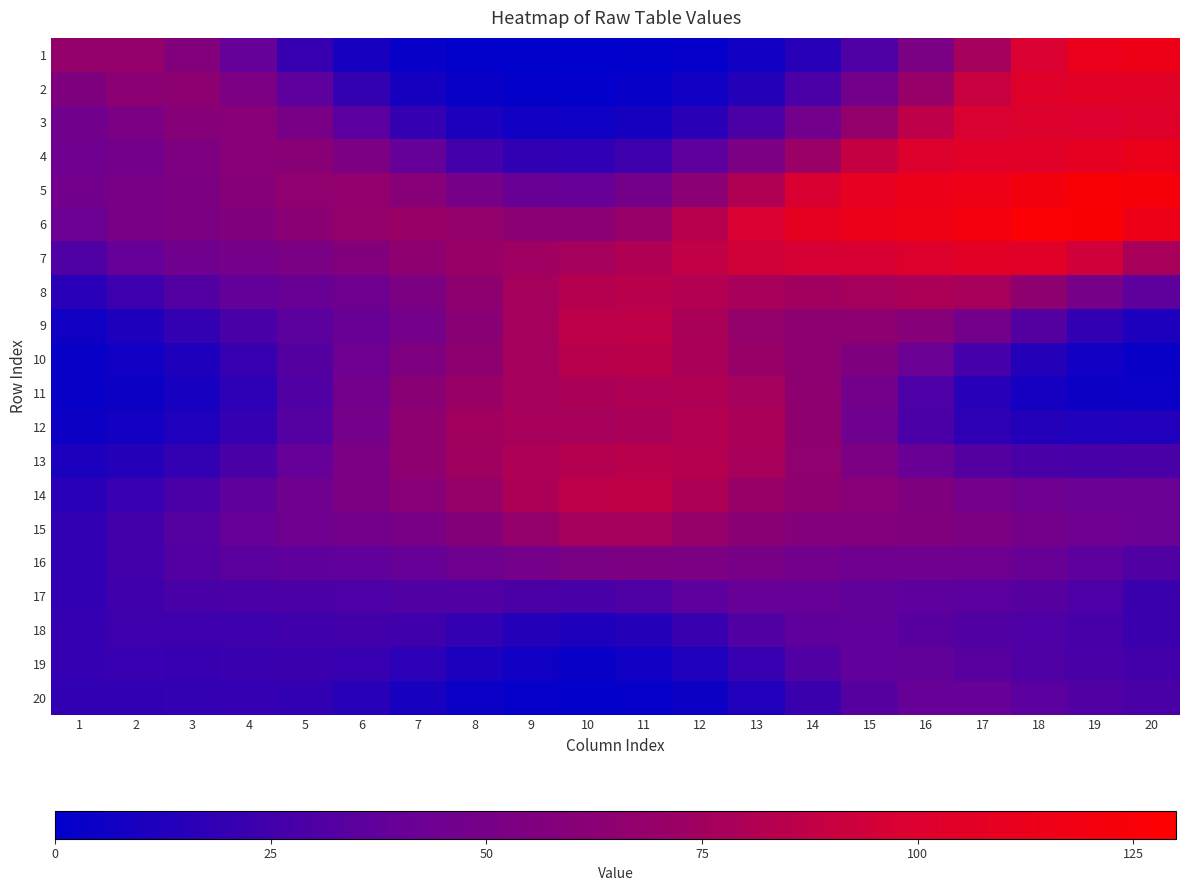

Reading left to right, extract all data points from this chart.

1: 1=68.3	2=68.8	3=57.4	4=38.7	5=21.0	6=9.2	7=3.2	8=0.9	9=0.3	10=0.2	11=0.6	12=2.2	13=6.4	14=15.4	15=30.6	16=51.9	17=76.3	18=98.6	19=112.2	20=115.3
2: 1=55.4	2=63.0	3=63.4	4=52.9	5=35.8	6=19.6	7=8.8	8=3.4	9=1.4	10=1.2	11=2.5	12=6.4	13=14.6	14=28.5	15=47.9	16=70.2	17=90.5	18=102.9	19=105.8	20=105.1
3: 1=46.2	2=52.8	3=59.6	4=60.0	5=50.4	6=34.9	7=20.2	8=10.5	9=6.1	10=5.7	11=8.8	12=16.3	13=29.2	14=47.0	15=67.6	16=86.3	17=97.8	18=100.8	19=100.5	20=103.4
4: 1=44.7	2=48.0	3=54.1	4=60.5	5=61.1	6=52.7	7=39.0	8=26.2	9=18.9	10=18.3	11=24.0	12=35.8	13=52.5	14=71.9	15=89.6	16=100.9	17=104.4	18=105.0	19=108.6	20=113.1
5: 1=46.8	2=50.2	3=53.5	4=59.5	5=65.8	6=67.0	7=60.2	8=49.3	9=41.0	10=40.3	11=48.2	12=62.8	13=81.0	14=98.0	15=109.4	16=113.8	17=115.7	18=120.3	19=125.9	20=124.0
6: 1=43.3	2=50.0	3=53.6	4=56.8	5=62.4	6=68.8	7=71.1	8=67.8	9=62.9	10=62.8	11=70.3	12=83.9	13=98.6	14=109.2	15=113.8	16=116.1	17=121.1	18=127.0	19=126.1	20=114.7
7: 1=30.6	2=39.5	3=45.9	4=49.0	5=51.8	6=57.4	7=65.0	8=71.1	9=74.0	10=76.2	11=80.9	12=88.1	13=94.1	14=96.5	15=97.7	16=101.5	17=106.3	18=104.8	19=93.8	20=77.8
8: 1=15.8	2=23.9	3=32.2	4=38.1	5=41.2	6=45.0	7=53.1	8=65.0	9=76.2	10=82.8	11=84.5	12=82.3	13=78.2	14=75.3	15=76.6	16=79.5	17=76.9	18=65.5	19=49.5	20=36.1
9: 1=6.6	2=11.9	3=19.6	4=28.2	5=35.3	6=41.3	7=49.2	8=61.6	9=76.2	10=86.2	11=86.5	12=78.3	13=68.9	14=64.4	15=63.5	16=59.3	17=47.8	18=32.4	19=19.3	20=11.5
10: 1=3.4	2=6.1	3=11.8	4=20.9	5=32.4	6=43.8	7=54.3	8=65.0	9=76.2	10=84.3	11=85.0	12=78.6	13=70.7	14=63.8	15=55.1	16=41.9	17=26.6	18=14.0	19=6.6	20=3.4
11: 1=3.3	2=4.9	3=9.2	4=17.7	5=31.0	6=46.8	7=61.2	8=71.2	9=76.3	10=78.7	11=80.2	12=80.6	13=76.6	14=65.2	15=47.7	16=29.4	17=15.7	18=8.1	19=5.0	20=4.1
12: 1=5.6	2=7.5	3=11.9	4=20.2	5=33.0	6=49.2	7=65.0	8=75.0	9=77.5	10=77.0	11=78.9	12=82.2	13=79.0	14=65.5	15=45.9	16=28.6	17=18.0	18=13.4	19=12.2	20=12.5
13: 1=10.5	2=14.0	3=19.8	4=28.3	5=39.4	6=52.4	7=65.0	8=74.5	9=80.0	10=82.8	11=84.1	12=82.8	13=76.9	14=66.1	15=52.9	16=40.8	17=32.5	18=28.4	19=27.5	20=28.3
14: 1=16.2	2=21.5	3=28.6	4=37.0	5=45.6	6=53.3	7=60.6	8=69.2	9=79.2	10=86.8	11=86.9	12=79.9	13=71.1	14=64.9	15=60.3	16=55.0	17=48.8	18=43.9	19=41.8	20=42.1
15: 1=19.1	2=25.5	3=32.8	4=39.7	5=44.6	6=47.5	7=51.1	8=58.4	9=68.6	10=76.2	11=76.2	12=69.3	13=61.4	14=57.2	15=56.9	16=56.5	17=53.4	18=48.2	19=43.8	20=41.9
16: 1=19.2	2=25.6	3=31.5	4=35.3	5=36.7	6=37.5	7=40.0	8=44.6	9=49.2	10=52.2	11=53.5	12=52.7	13=49.9	14=46.7	15=45.4	16=45.9	17=45.3	18=41.6	19=36.0	20=30.9
17: 1=19.5	2=24.6	3=27.8	4=28.6	5=28.7	6=29.7	7=31.2	8=31.1	9=29.0	10=27.8	11=30.4	12=35.8	13=40.0	14=40.2	15=37.6	16=35.7	17=35.2	18=33.7	19=29.3	20=22.9
18: 1=20.5	2=23.3	3=23.9	4=23.8	5=24.5	6=25.4	7=24.1	8=19.7	9=14.3	10=11.8	11=14.5	12=22.1	13=31.1	14=36.8	15=37.1	16=33.9	17=31.0	18=29.6	19=27.6	20=22.7
19: 1=20.6	2=21.2	3=21.1	4=21.6	5=22.4	6=21.1	7=16.7	8=10.7	9=5.9	10=4.0	11=6.0	12=12.1	13=21.5	14=31.4	15=37.5	16=37.6	17=33.8	18=30.2	19=28.2	20=25.8
20: 1=19.2	2=19.1	3=19.6	4=20.3	5=19.1	6=15.1	7=9.5	8=4.8	9=2.0	10=1.1	11=2.1	12=5.5	13=12.5	14=22.6	15=33.2	16=39.7	17=39.6	18=35.2	19=30.9	20=28.4